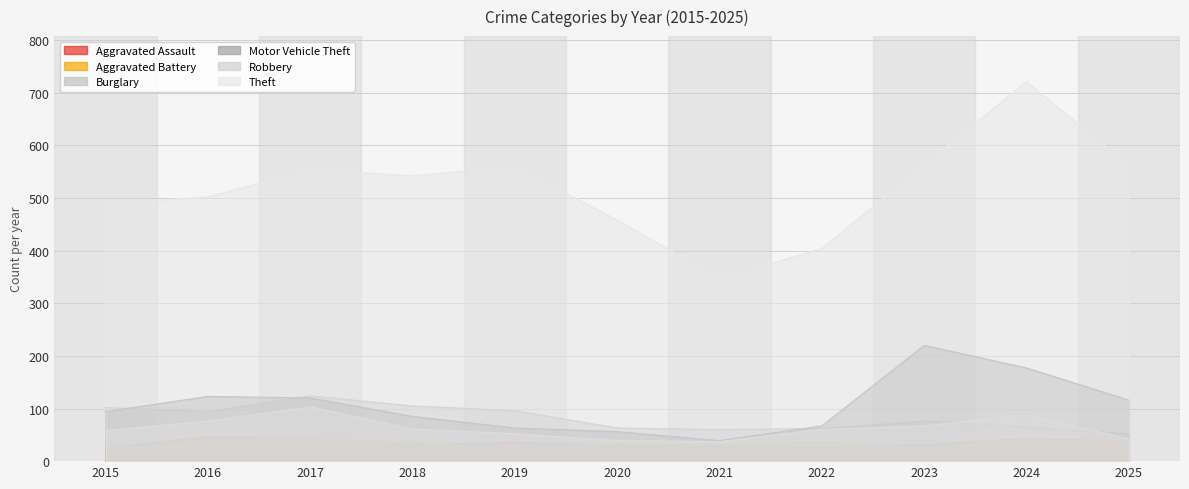

Which label corresponds to the largest value in the chart?

2024